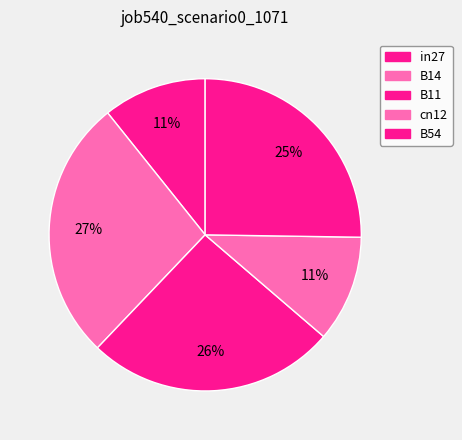

How much of the chart is everything except B54?

74.8%